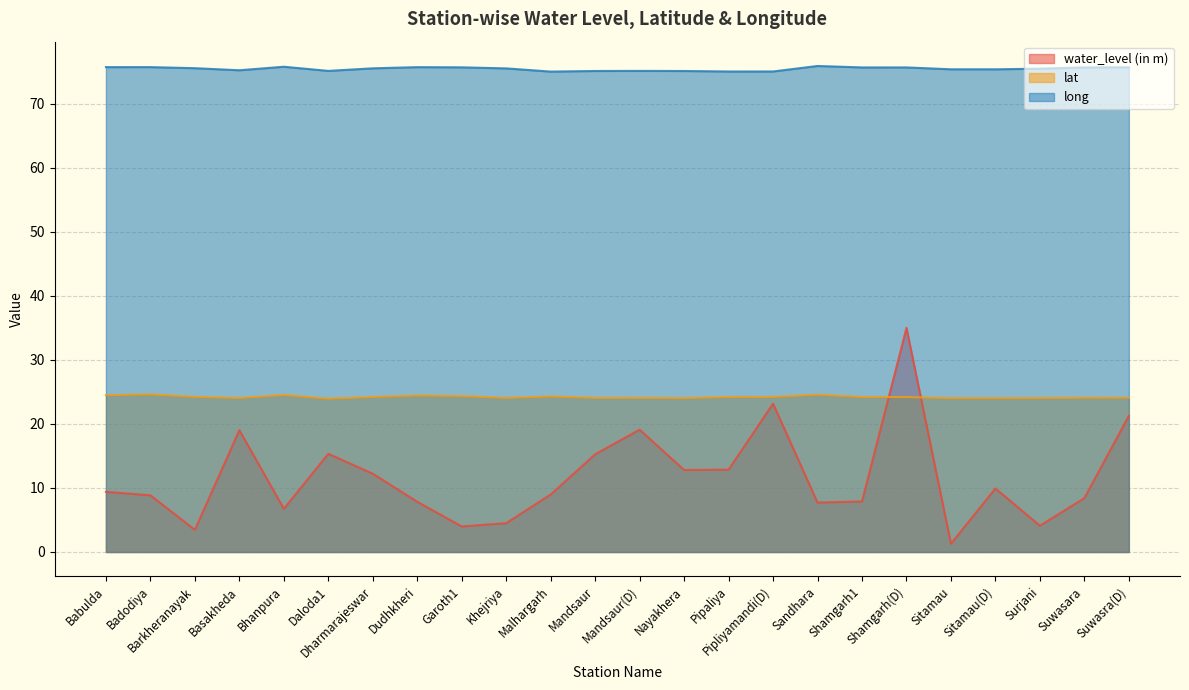

What is the minimum value for long?

75.0